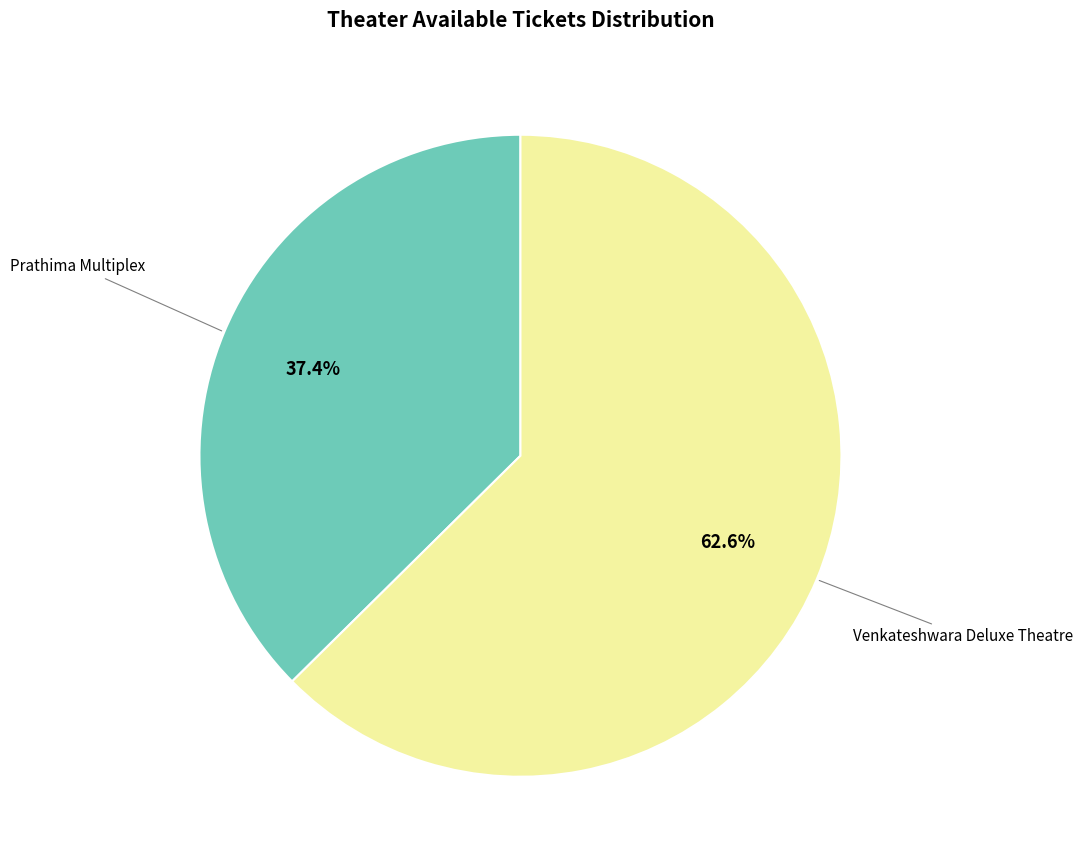

Is there any slice that represents more than half of the pie?

Yes